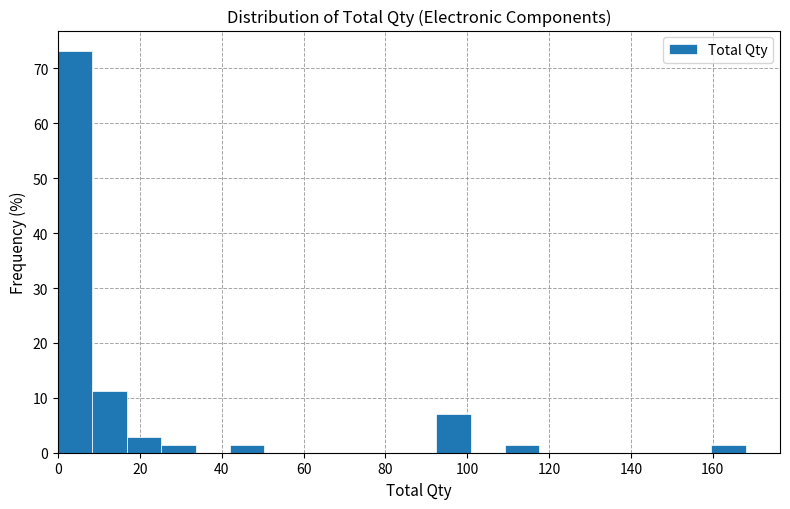

Reading left to right, list every bar in this chart as the range it spans on the x-axis followed by its height. Neither the bar edges nor the heights are printed on the chart, so give them approximately, as read against the axes.

0.0 to 8.4: 73
8.4 to 16.8: 11
16.8 to 25.2: 3
25.2 to 33.6: 1
33.6 to 42.0: 0
42.0 to 50.4: 1
50.4 to 58.8: 0
58.8 to 67.2: 0
67.2 to 75.6: 0
75.6 to 84.0: 0
84.0 to 92.4: 0
92.4 to 100.8: 7
100.8 to 109.2: 0
109.2 to 117.6: 1
117.6 to 126.0: 0
126.0 to 134.4: 0
134.4 to 142.8: 0
142.8 to 151.2: 0
151.2 to 159.6: 0
159.6 to 168.0: 1